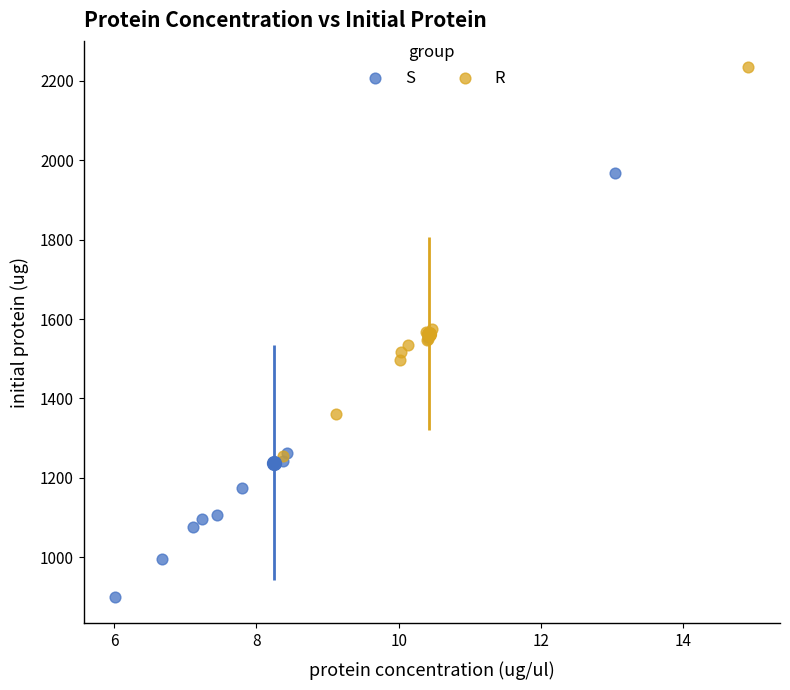

Which series reaches the maximum Y coordinate?

R